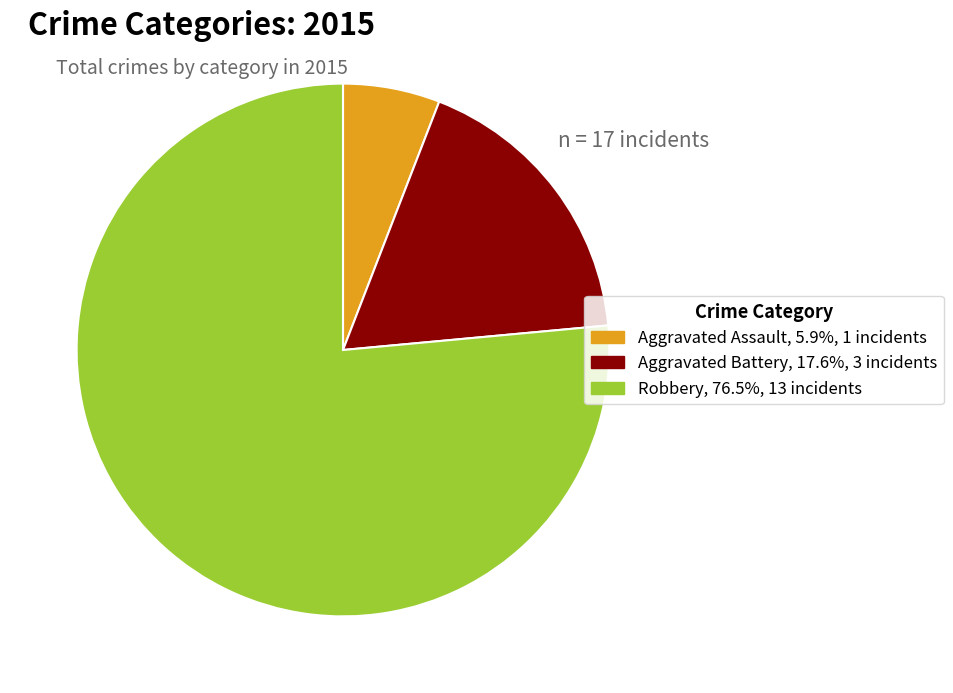

Combined, do Robbery and Aggravated Battery account for over 50%?

Yes